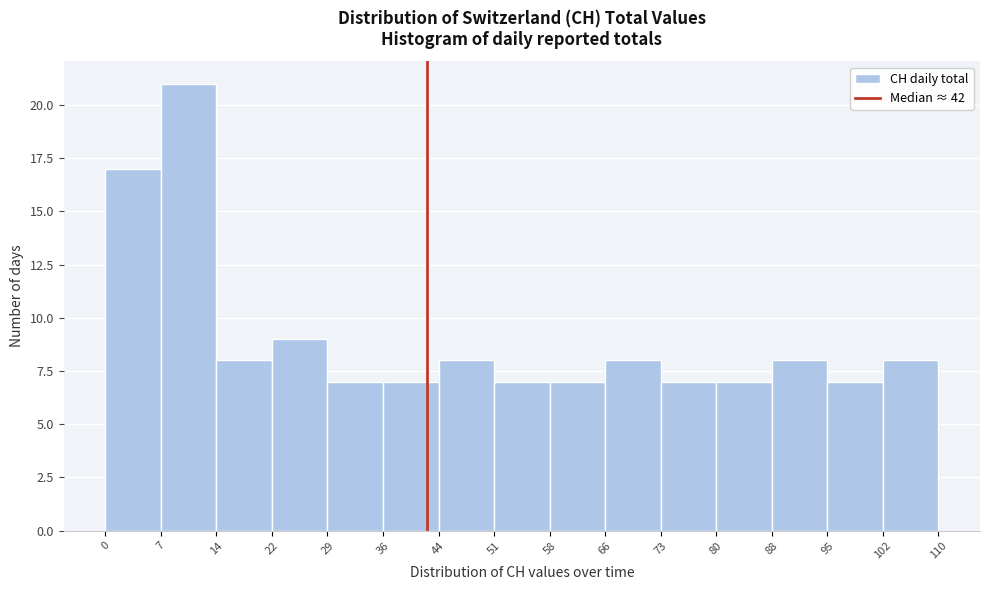

Reading left to right, list every bar in this chart as the range it spans on the x-axis followed by its height. The values are not printed on the chart, so give them approximately, as read against the axis.

0 to 7: 17
7 to 14: 21
14 to 22: 8
22 to 29: 9
29 to 36: 7
36 to 44: 7
44 to 51: 8
51 to 58: 7
58 to 66: 7
66 to 73: 8
73 to 80: 7
80 to 88: 7
88 to 95: 8
95 to 102: 7
102 to 110: 8